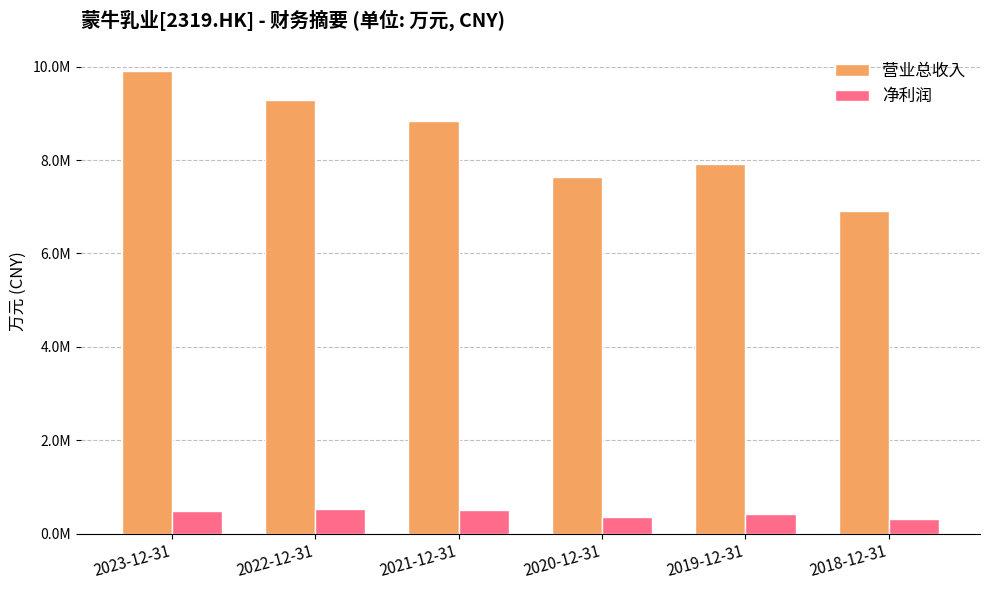

What position from the right is 2023-12-31?

6